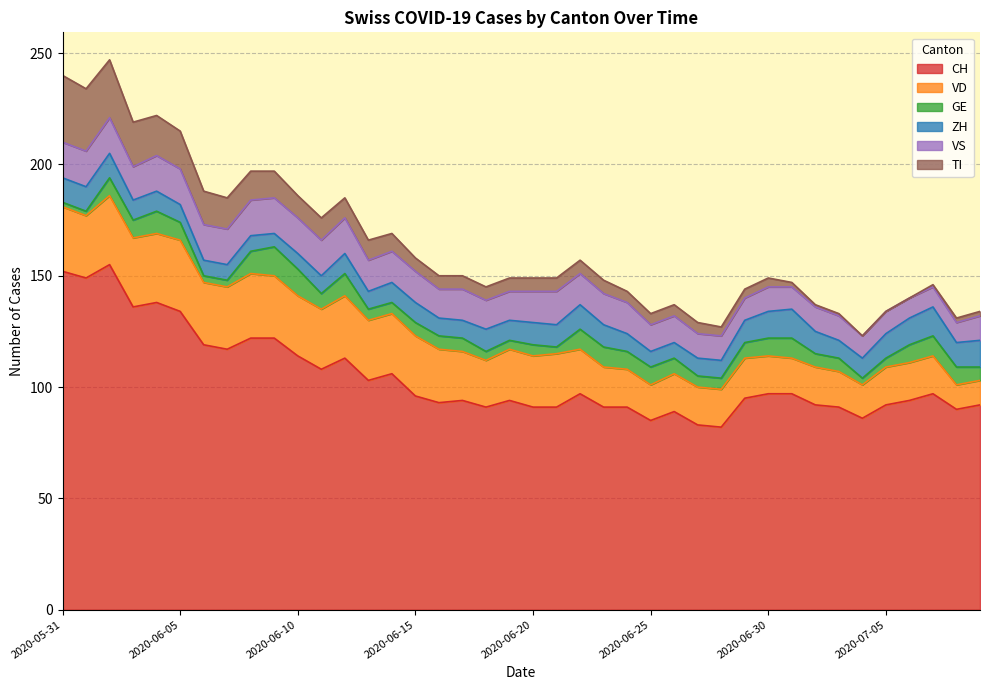

Reading left to right, extract all data points from this chart.

CH: 2020-05-31=152	2020-06-01=149	2020-06-02=155	2020-06-03=136	2020-06-04=138	2020-06-05=134	2020-06-06=119	2020-06-07=117	2020-06-08=122	2020-06-09=122	2020-06-10=114	2020-06-11=108	2020-06-12=113	2020-06-13=103	2020-06-14=106	2020-06-15=96	2020-06-16=93	2020-06-17=94	2020-06-18=91	2020-06-19=94	2020-06-20=91	2020-06-21=91	2020-06-22=97	2020-06-23=91	2020-06-24=91	2020-06-25=85	2020-06-26=89	2020-06-27=83	2020-06-28=82	2020-06-29=95	2020-06-30=97	2020-07-01=97	2020-07-02=92	2020-07-03=91	2020-07-04=86	2020-07-05=92	2020-07-06=94	2020-07-07=97	2020-07-08=90	2020-07-09=92
VD: 2020-05-31=29	2020-06-01=28	2020-06-02=31	2020-06-03=31	2020-06-04=31	2020-06-05=32	2020-06-06=28	2020-06-07=28	2020-06-08=29	2020-06-09=28	2020-06-10=27	2020-06-11=27	2020-06-12=28	2020-06-13=27	2020-06-14=27	2020-06-15=27	2020-06-16=24	2020-06-17=22	2020-06-18=21	2020-06-19=23	2020-06-20=23	2020-06-21=24	2020-06-22=20	2020-06-23=18	2020-06-24=17	2020-06-25=16	2020-06-26=17	2020-06-27=17	2020-06-28=17	2020-06-29=18	2020-06-30=17	2020-07-01=16	2020-07-02=17	2020-07-03=16	2020-07-04=15	2020-07-05=17	2020-07-06=17	2020-07-07=17	2020-07-08=11	2020-07-09=11
GE: 2020-05-31=2	2020-06-01=2	2020-06-02=8	2020-06-03=8	2020-06-04=10	2020-06-05=8	2020-06-06=3	2020-06-07=3	2020-06-08=10	2020-06-09=13	2020-06-10=12	2020-06-11=7	2020-06-12=10	2020-06-13=5	2020-06-14=5	2020-06-15=6	2020-06-16=6	2020-06-17=6	2020-06-18=4	2020-06-19=4	2020-06-20=5	2020-06-21=3	2020-06-22=9	2020-06-23=9	2020-06-24=8	2020-06-25=8	2020-06-26=7	2020-06-27=5	2020-06-28=5	2020-06-29=7	2020-06-30=8	2020-07-01=9	2020-07-02=6	2020-07-03=6	2020-07-04=3	2020-07-05=4	2020-07-06=8	2020-07-07=9	2020-07-08=8	2020-07-09=6
ZH: 2020-05-31=11	2020-06-01=11	2020-06-02=11	2020-06-03=9	2020-06-04=9	2020-06-05=8	2020-06-06=7	2020-06-07=7	2020-06-08=7	2020-06-09=6	2020-06-10=7	2020-06-11=8	2020-06-12=9	2020-06-13=8	2020-06-14=9	2020-06-15=9	2020-06-16=8	2020-06-17=8	2020-06-18=10	2020-06-19=9	2020-06-20=10	2020-06-21=10	2020-06-22=11	2020-06-23=10	2020-06-24=8	2020-06-25=7	2020-06-26=7	2020-06-27=8	2020-06-28=8	2020-06-29=10	2020-06-30=12	2020-07-01=13	2020-07-02=10	2020-07-03=8	2020-07-04=9	2020-07-05=11	2020-07-06=12	2020-07-07=13	2020-07-08=11	2020-07-09=12
VS: 2020-05-31=16	2020-06-01=16	2020-06-02=16	2020-06-03=15	2020-06-04=16	2020-06-05=16	2020-06-06=16	2020-06-07=16	2020-06-08=16	2020-06-09=16	2020-06-10=16	2020-06-11=16	2020-06-12=16	2020-06-13=14	2020-06-14=14	2020-06-15=14	2020-06-16=13	2020-06-17=14	2020-06-18=13	2020-06-19=13	2020-06-20=14	2020-06-21=15	2020-06-22=14	2020-06-23=14	2020-06-24=14	2020-06-25=12	2020-06-26=12	2020-06-27=11	2020-06-28=11	2020-06-29=10	2020-06-30=11	2020-07-01=10	2020-07-02=11	2020-07-03=11	2020-07-04=10	2020-07-05=10	2020-07-06=9	2020-07-07=9	2020-07-08=9	2020-07-09=11
TI: 2020-05-31=30	2020-06-01=28	2020-06-02=26	2020-06-03=20	2020-06-04=18	2020-06-05=17	2020-06-06=15	2020-06-07=14	2020-06-08=13	2020-06-09=12	2020-06-10=10	2020-06-11=10	2020-06-12=9	2020-06-13=9	2020-06-14=8	2020-06-15=6	2020-06-16=6	2020-06-17=6	2020-06-18=6	2020-06-19=6	2020-06-20=6	2020-06-21=6	2020-06-22=6	2020-06-23=6	2020-06-24=5	2020-06-25=5	2020-06-26=5	2020-06-27=5	2020-06-28=4	2020-06-29=4	2020-06-30=4	2020-07-01=2	2020-07-02=1	2020-07-03=1	2020-07-04=0	2020-07-05=0	2020-07-06=0	2020-07-07=1	2020-07-08=2	2020-07-09=2